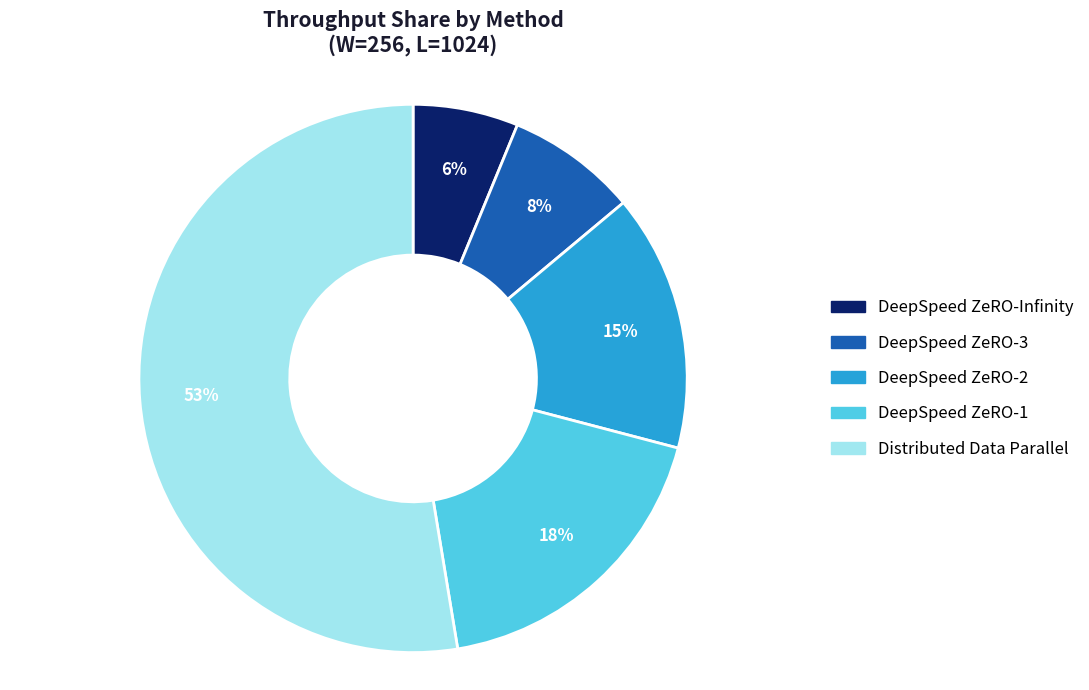

True or false: DeepSpeed ZeRO-Infinity accounts for 6% of the total.

True